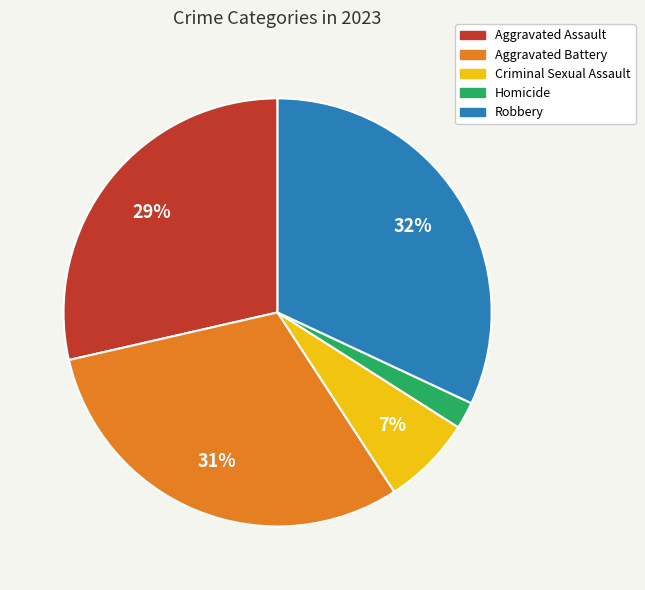

Is Homicide the majority of the pie?

No